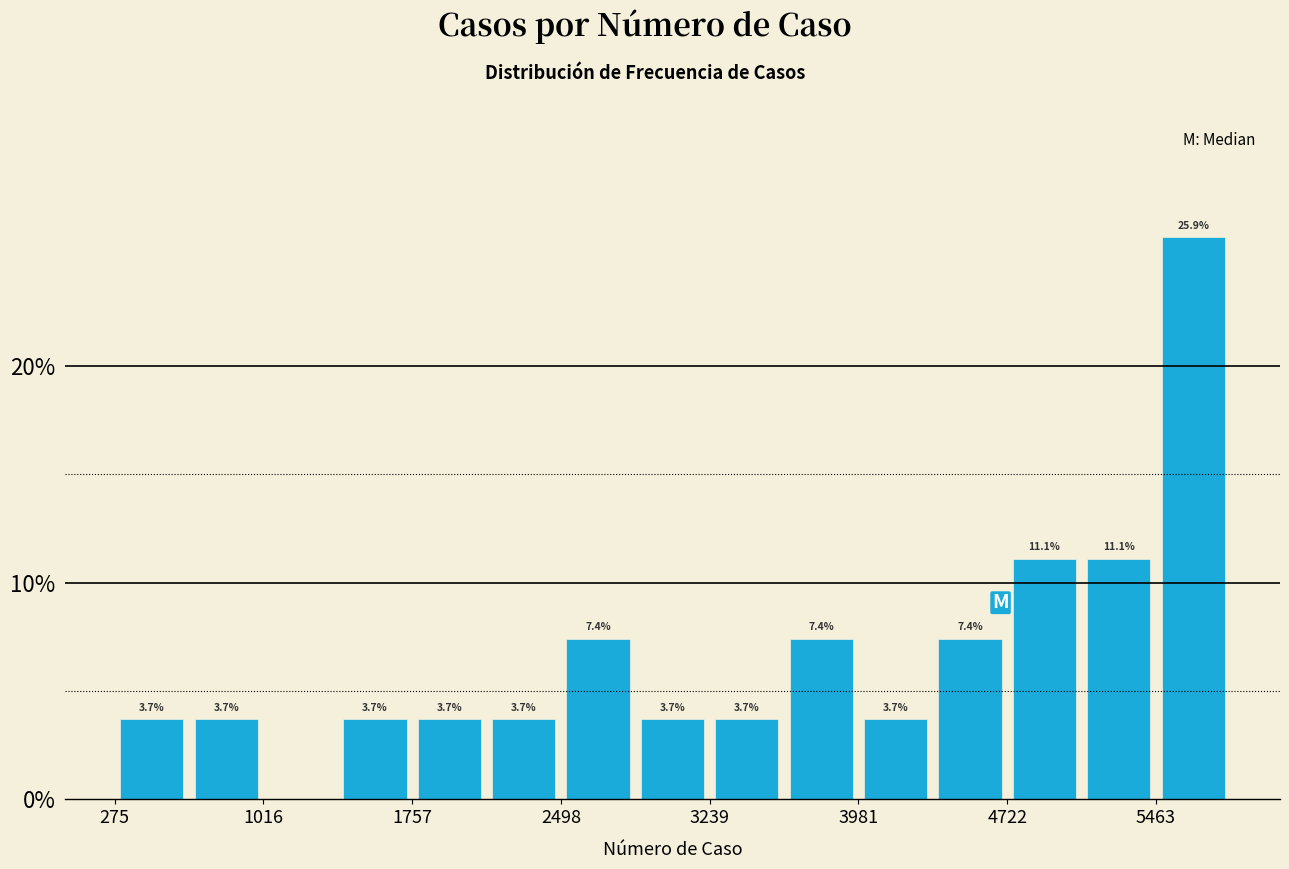

Around what value on the x-axis is the tallest bar? Give the approximate position of its centre, as read against the axis.

5600